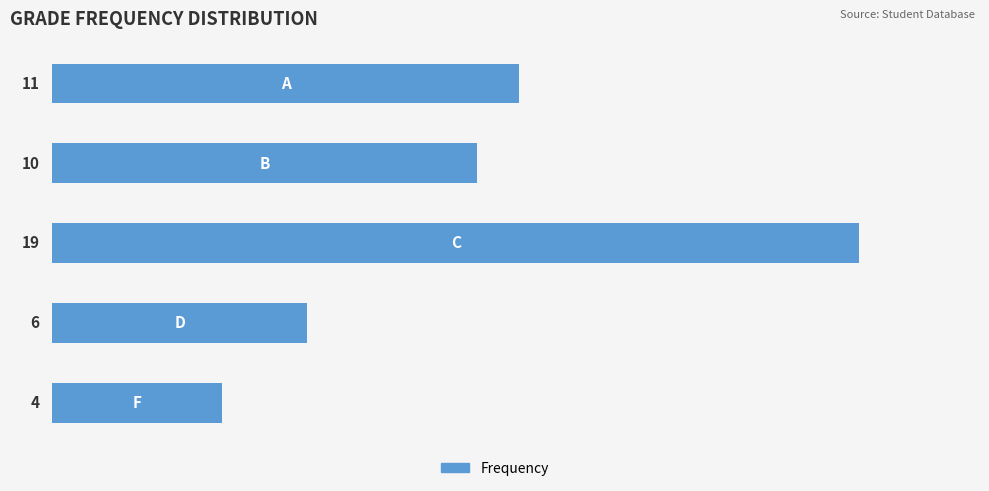

Count the number of categories in the chart.

5